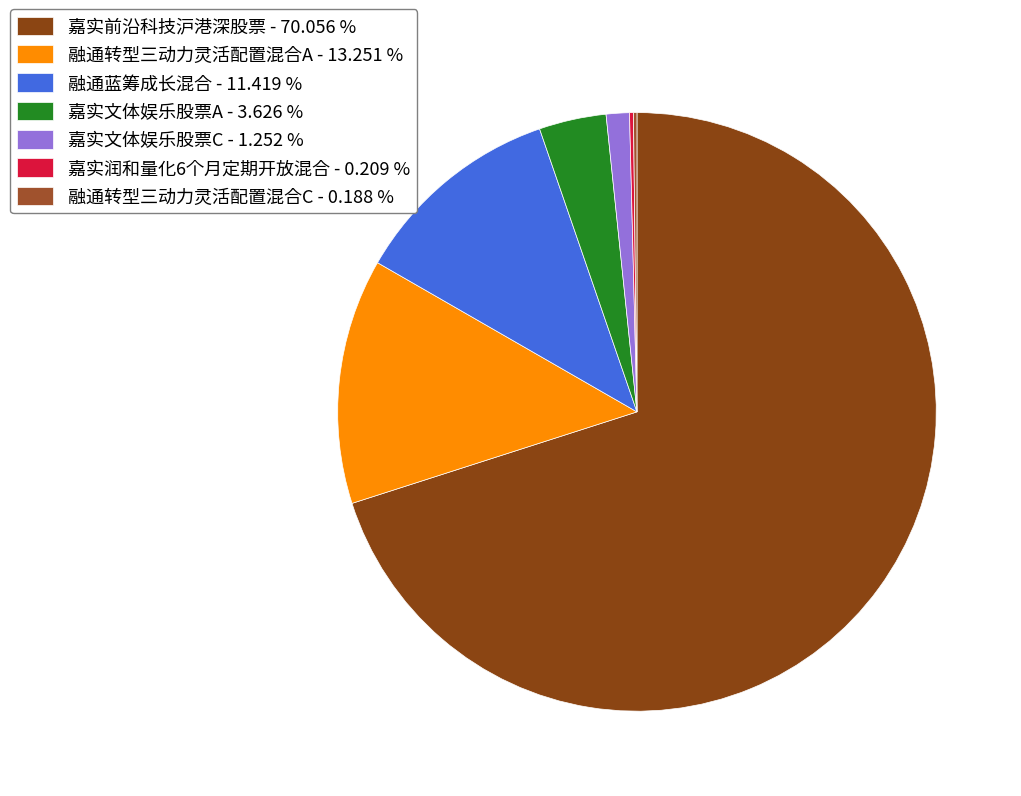

To the nearest percent, what is the average slice percentage?

14%